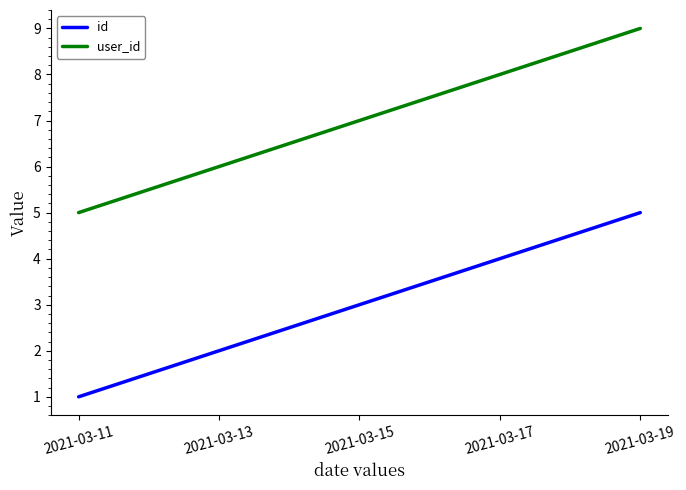

What is the average value of the user_id series?

7